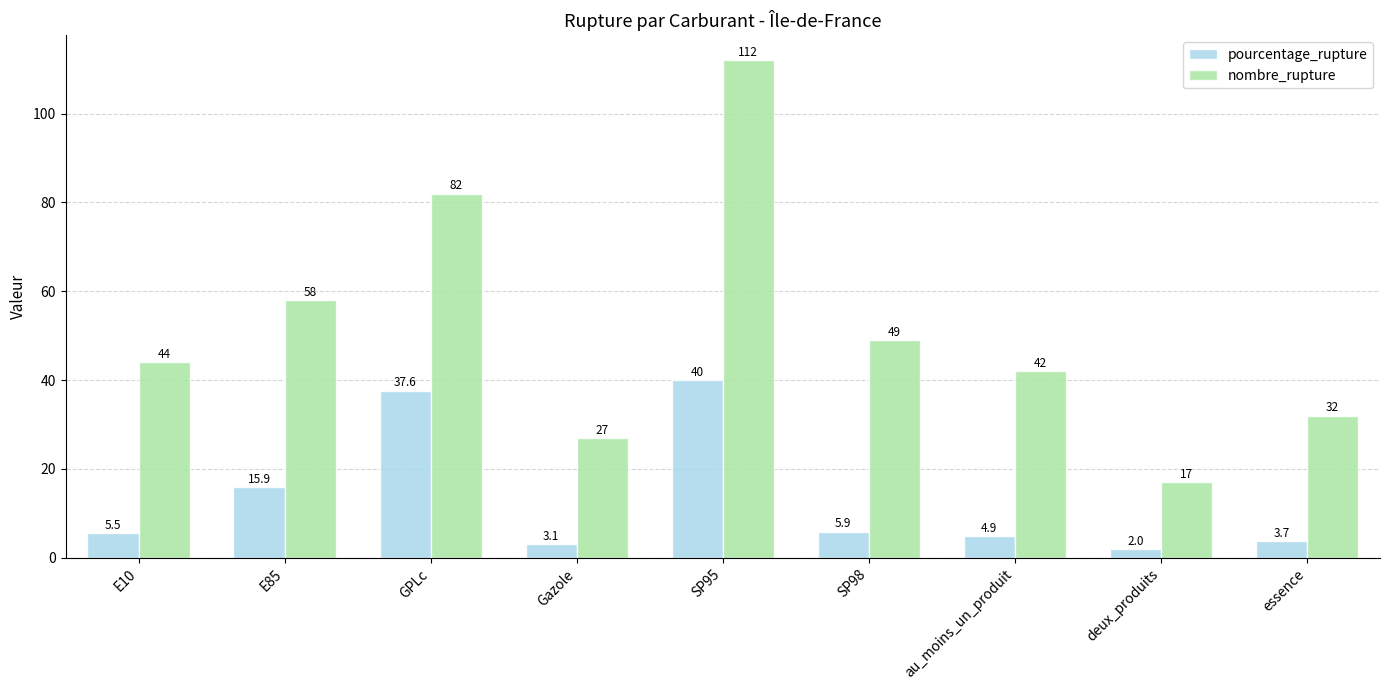

What are all the series names shown in the legend?

pourcentage_rupture, nombre_rupture